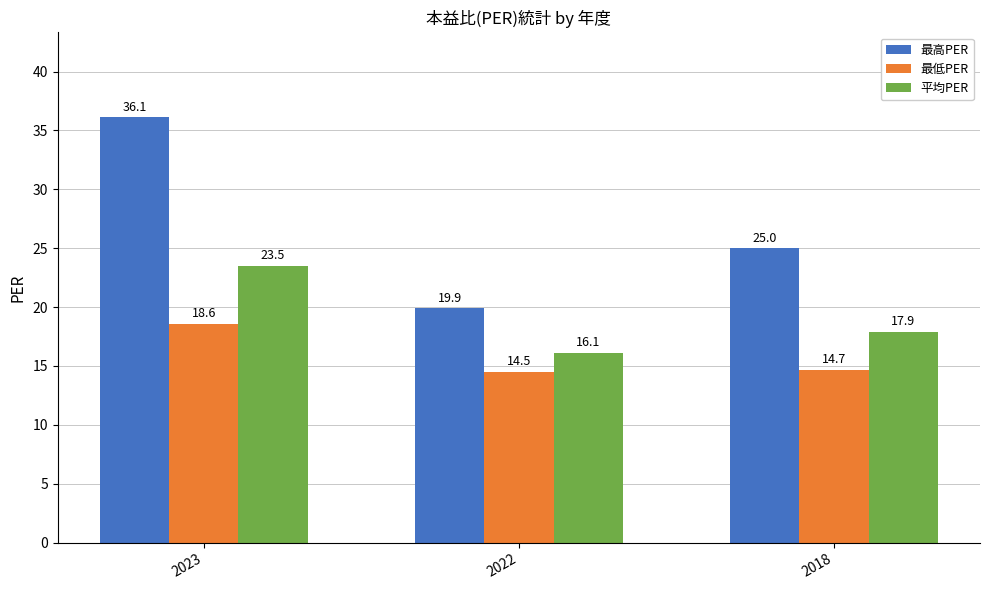

What is the smallest value displayed?

14.5